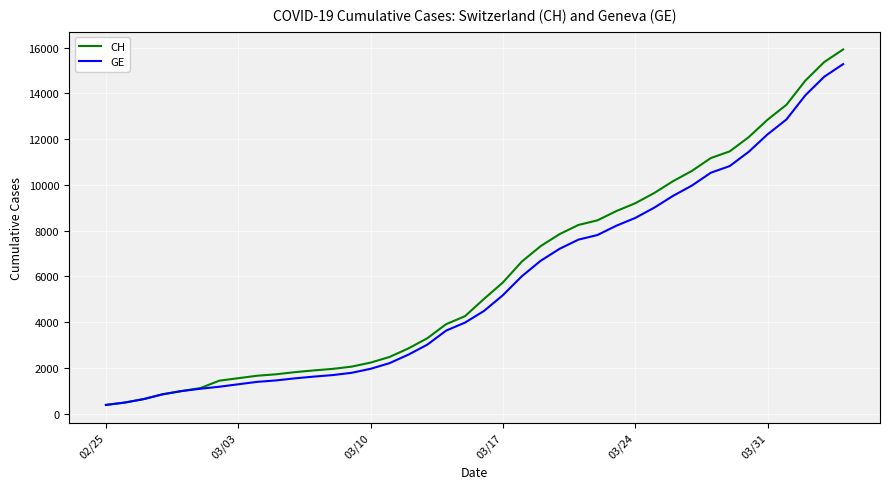

What is the sum of all GE values?

225656